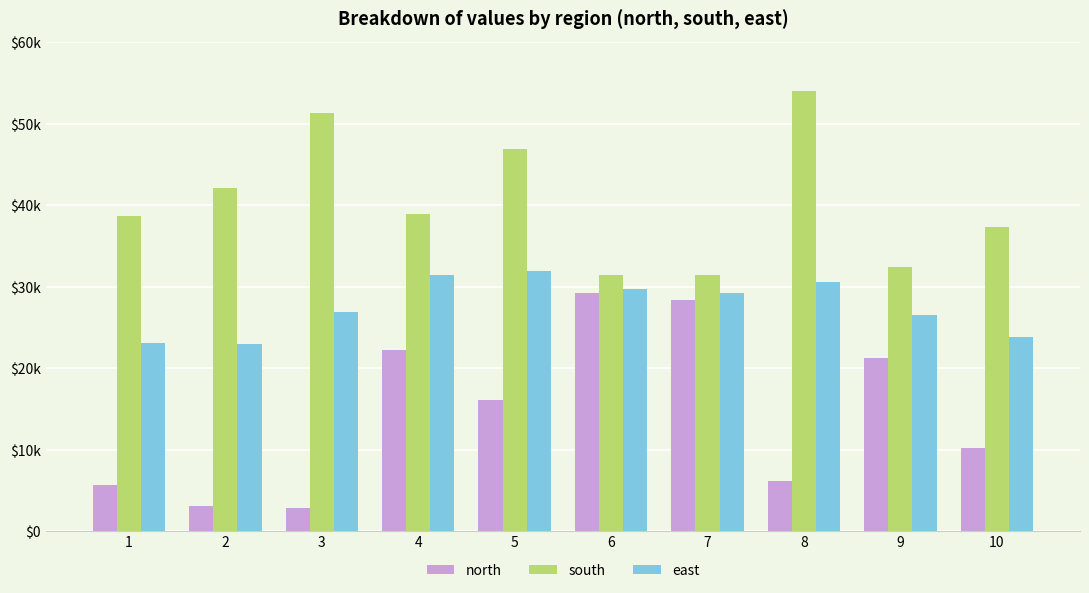

Between 6 and 9, which series saw the biggest shift?

north